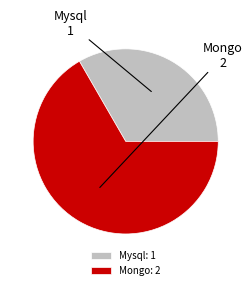

Is there any slice that represents more than half of the pie?

Yes